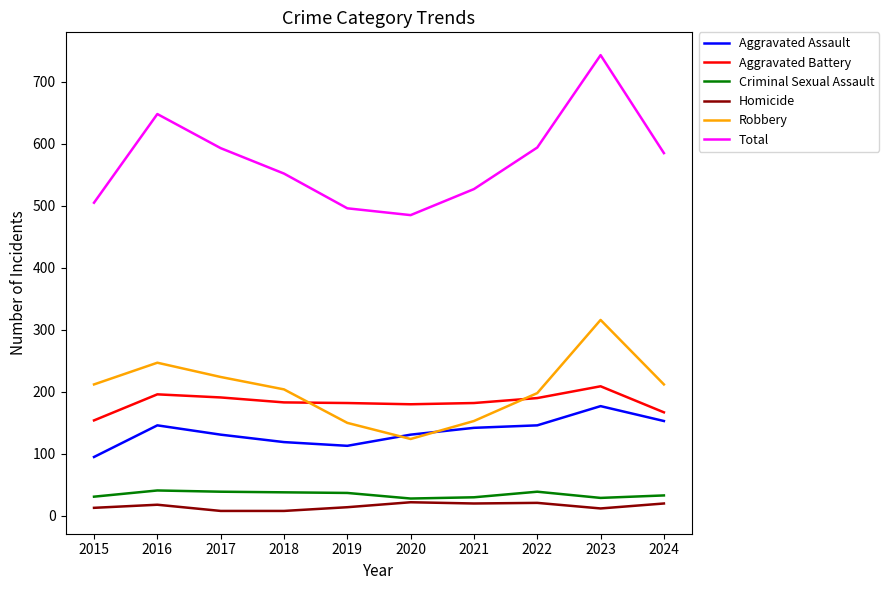

At how many categories does at least one series exceed 471?

10